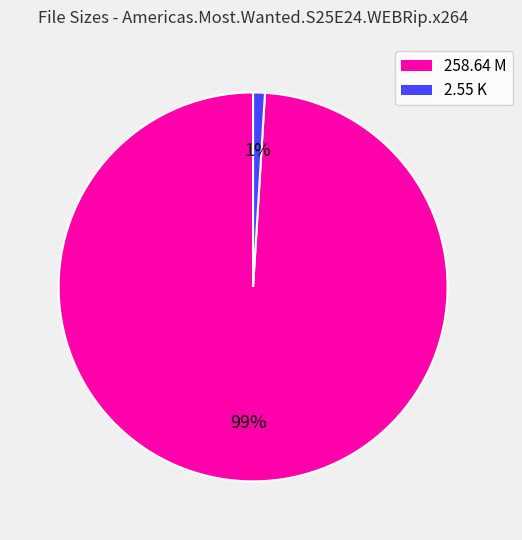

Which has a higher value, 258.64 M or 2.55 K?

258.64 M